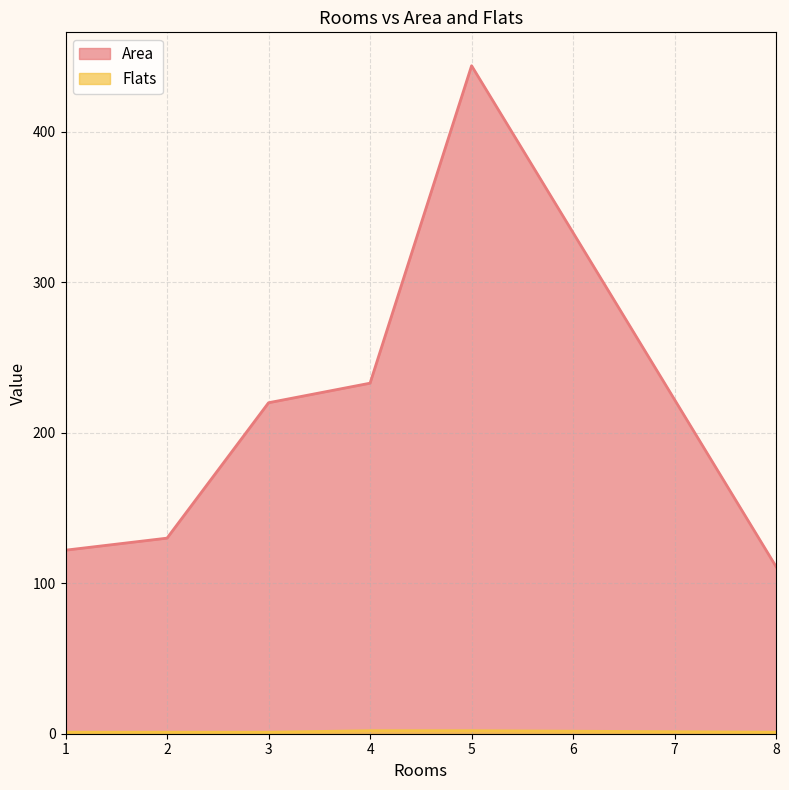

What is the total value across all series at 1?

123